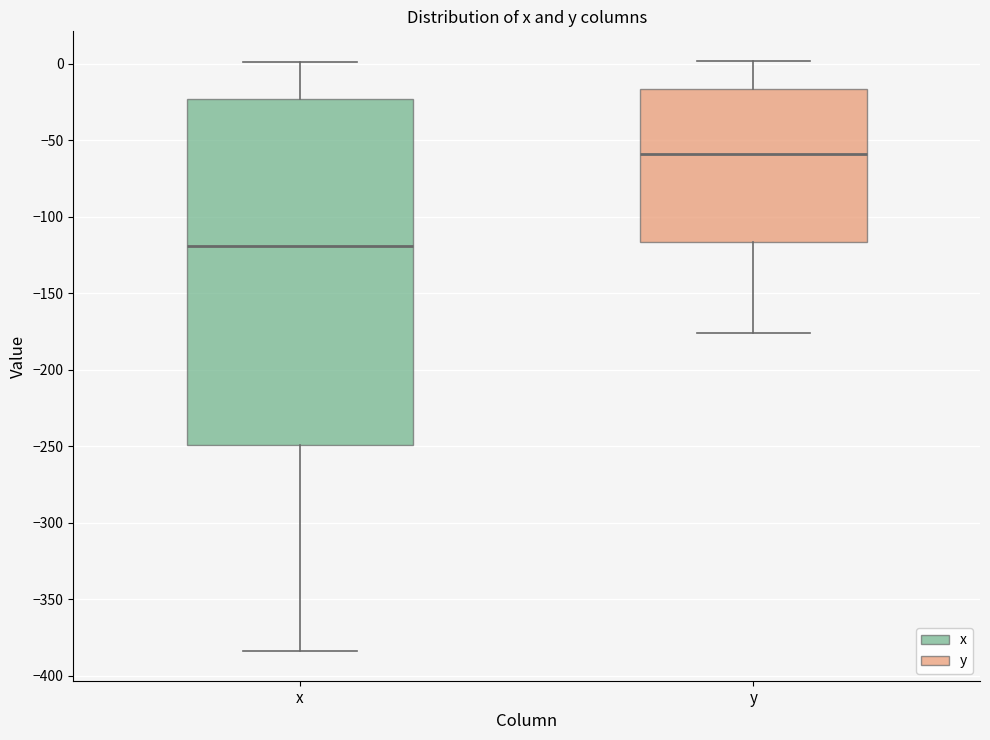

Reading left to right, transcribe this box plot: for each box, give where its median line is, the range the box spans, and where its two whiskers end, as read against the y-axis. The values are not printed on the chart, so give them approximately, as read against the axis.

x: median -120, box -250 to -25, whiskers -385 to 0
y: median -60, box -115 to -15, whiskers -175 to 0